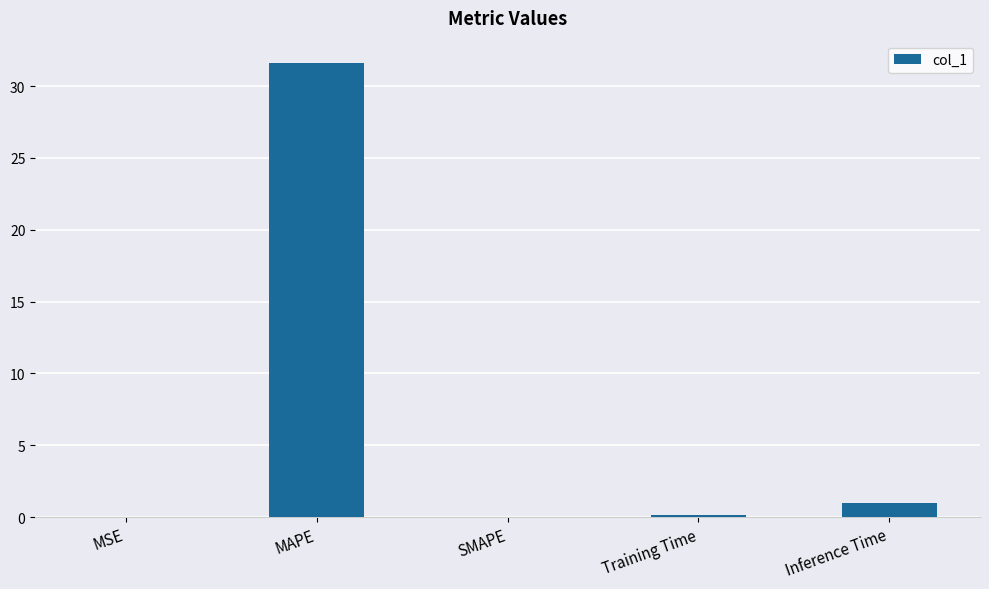

Count the number of data series in this chart.

1